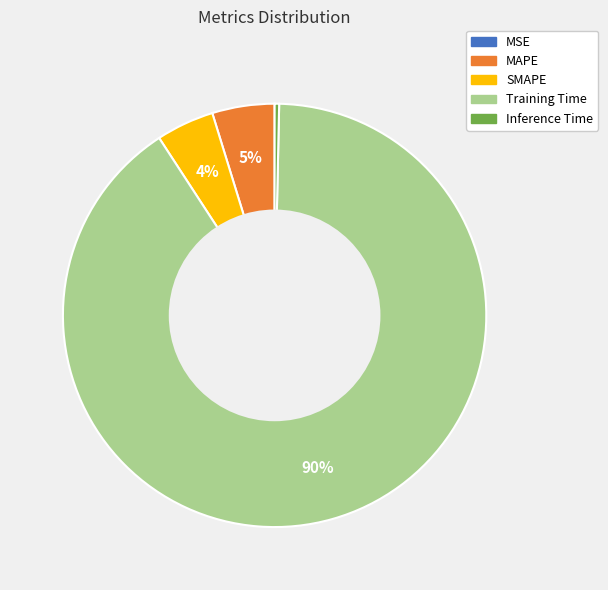

What is the largest slice in the pie chart?

Training Time